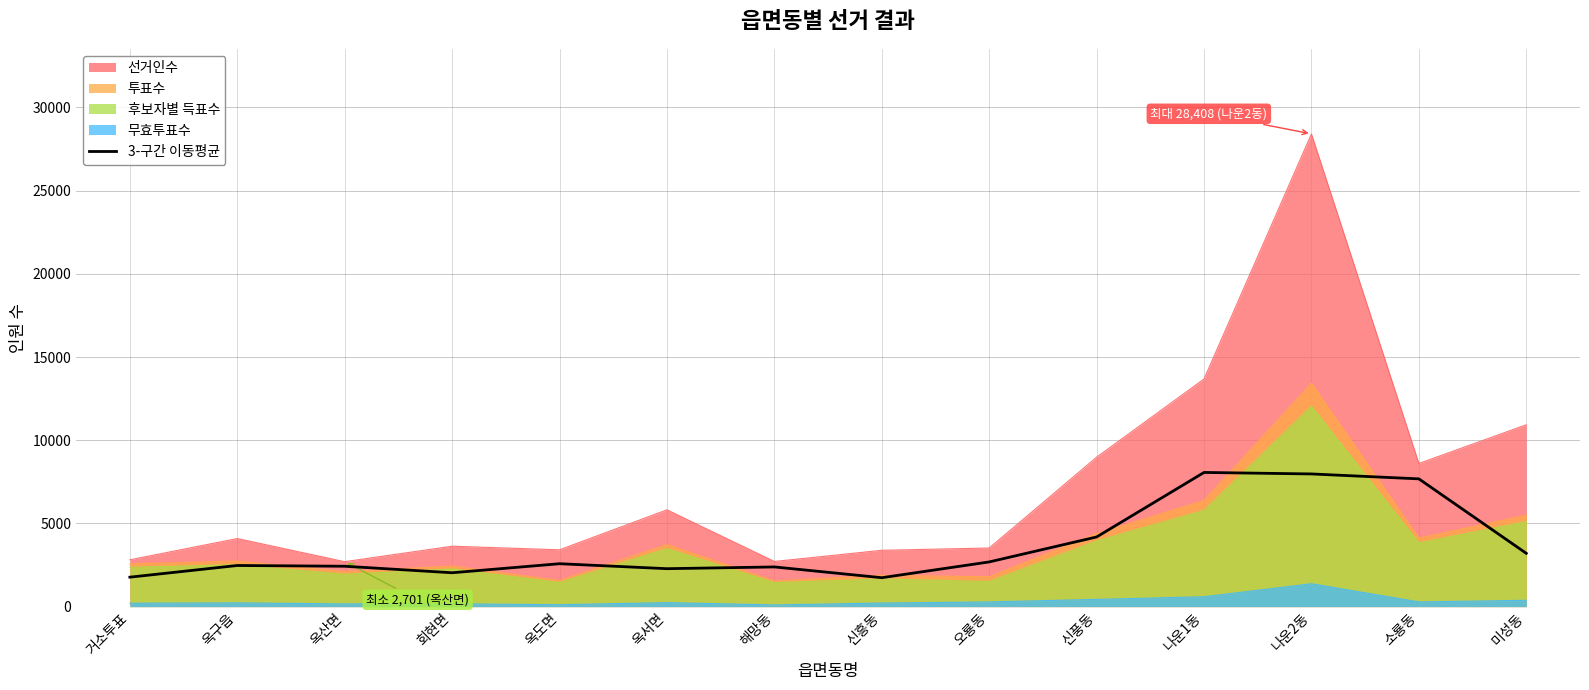

Reading left to right, extract all data points from this chart.

거소투표=1770.3	옥구읍=2472.0	옥산면=2426.3	회현면=2035.3	옥도면=2578.0	옥서면=2280.0	해망동=2384.7	신흥동=1738.0	오룡동=2686.0	신풍동=4186.3	나운1동=8063.7	나운2동=7973.7	소룡동=7677.7	미성동=3202.7